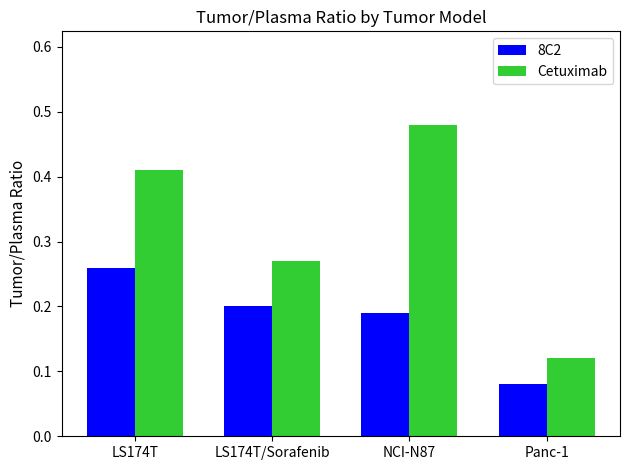

Which series has the widest spread of values?

Cetuximab